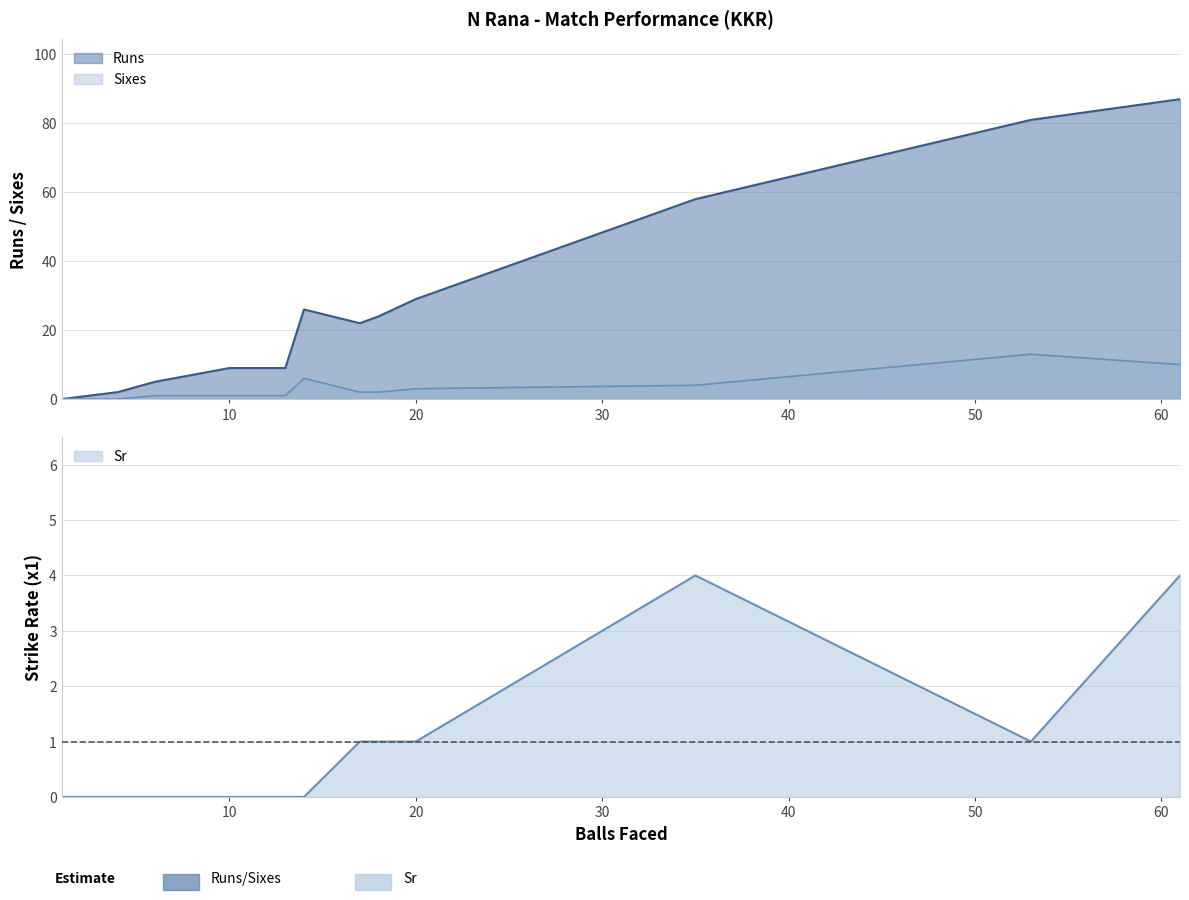

Reading left to right, transcribe all the data shown in this chart.

Runs: 0	2	5	9	9	26	22	24	29	58	81	81	87
Sixes: 0	0	1	1	1	6	2	2	3	4	13	13	10
Sr: 0	0	0	0	0	0	1	1	1	4	1	1	4